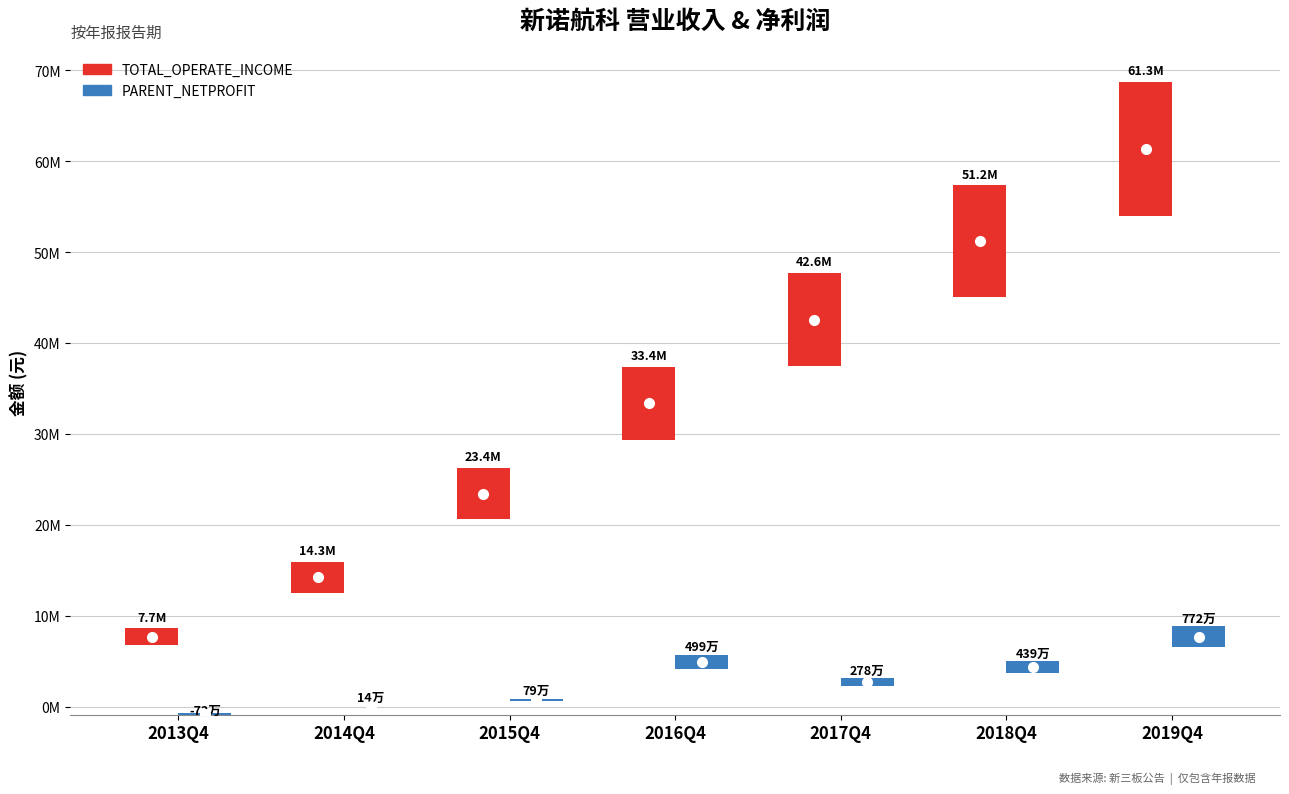

Which category has the lowest value across all series?

2013Q4